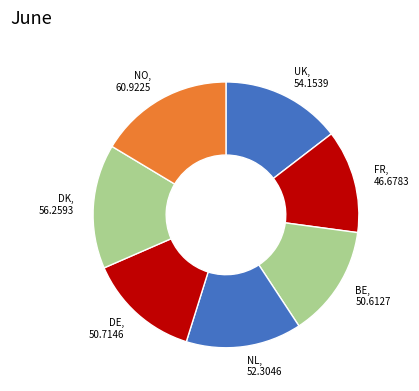

What is the ratio of the value at FR to the value at DK?

0.8